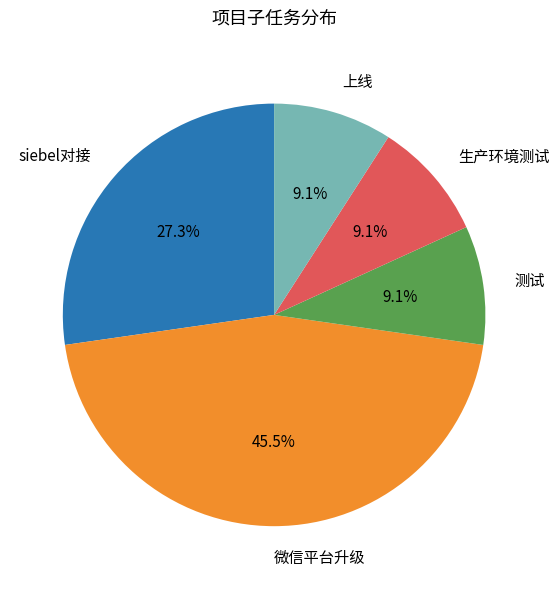

What is the ratio of the value at siebel对接 to the value at 测试?

3.0